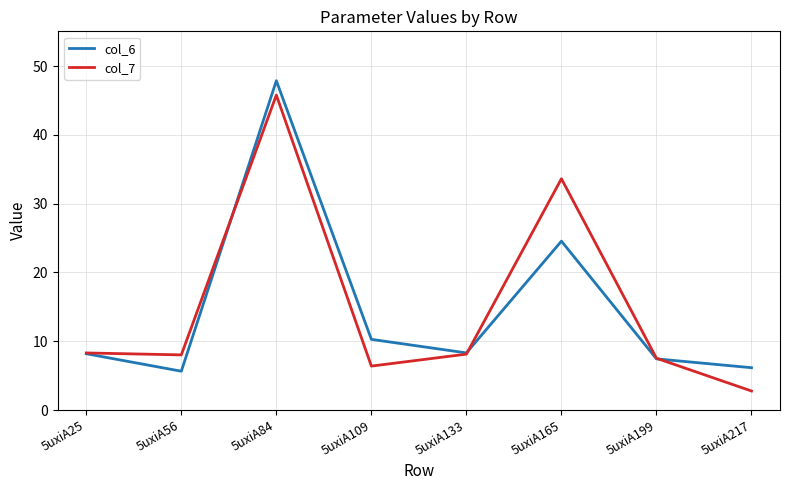

Rank the series at 5uxiA56 from highest to lowest value.

col_7, col_6